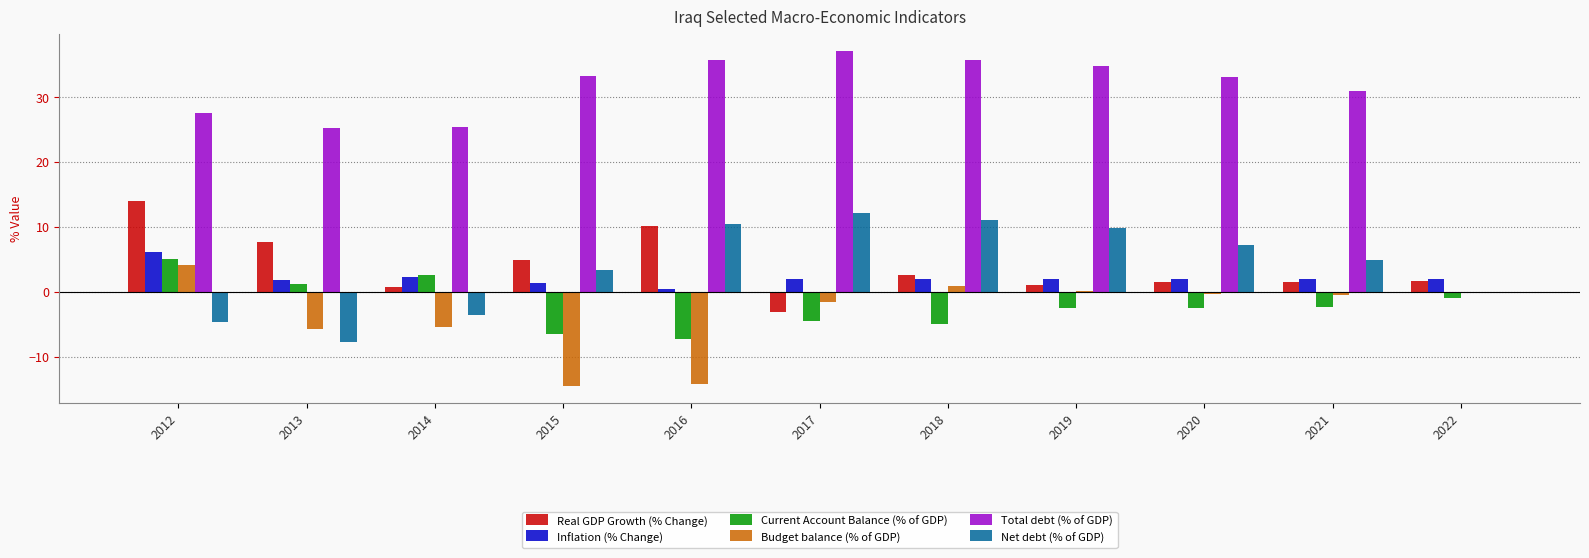

Is it true that Total debt (% of GDP) equals 35.8 at 2018?

True